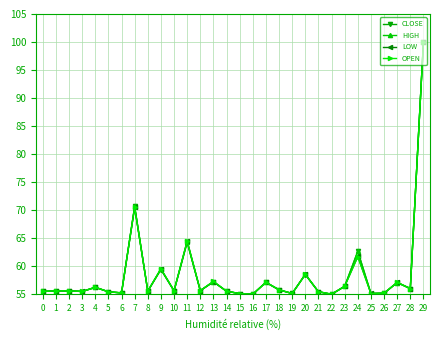

What is the minimum value for LOW?

55.0